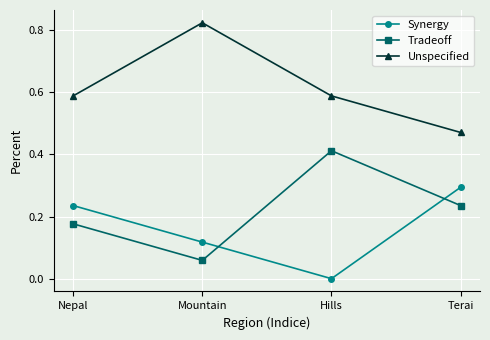

The Tradeoff series shows 0.0 at Nepal. True or false?

False